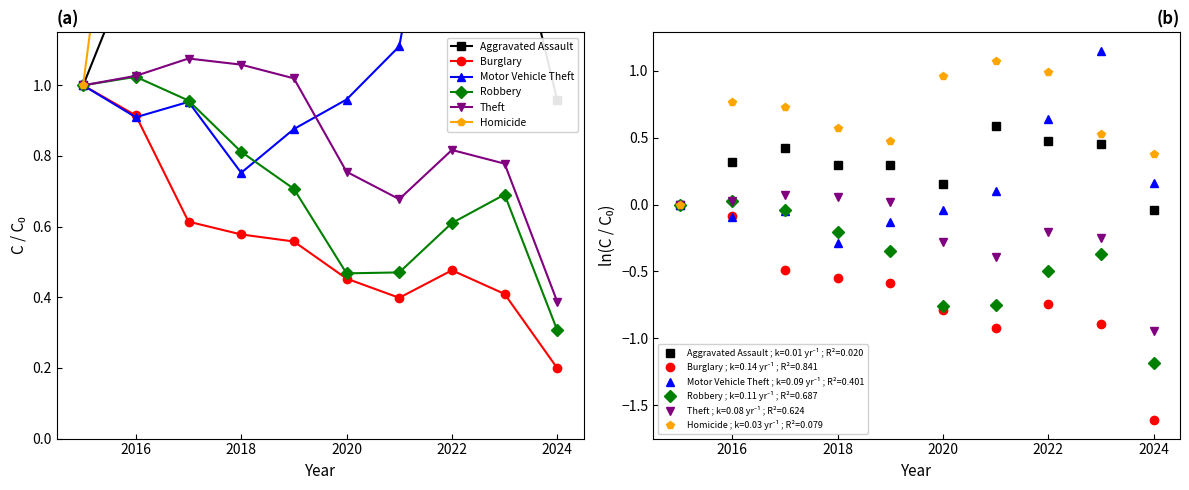

Which category has the highest value in the Robbery series?

2016